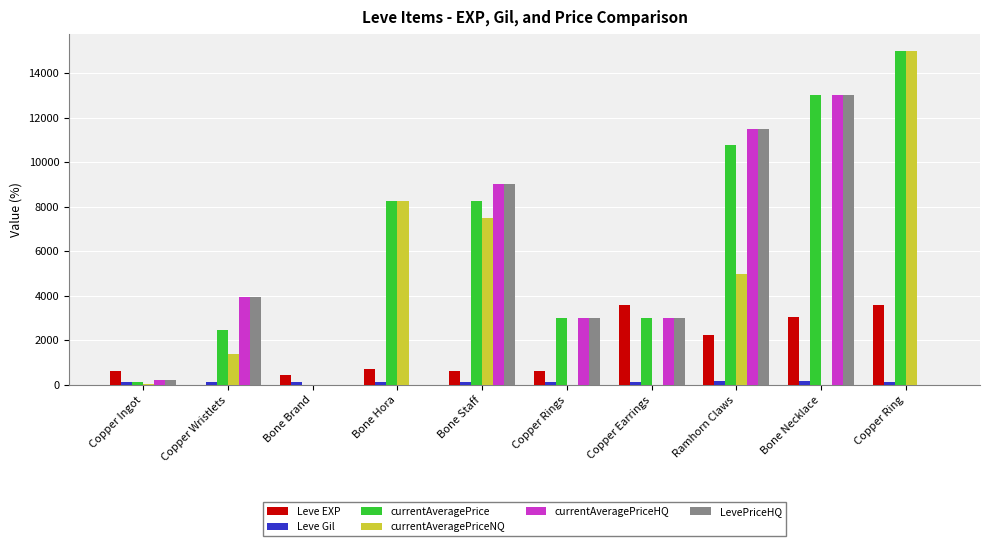

At which category does the chart reach its peak across all series?

Copper Ring